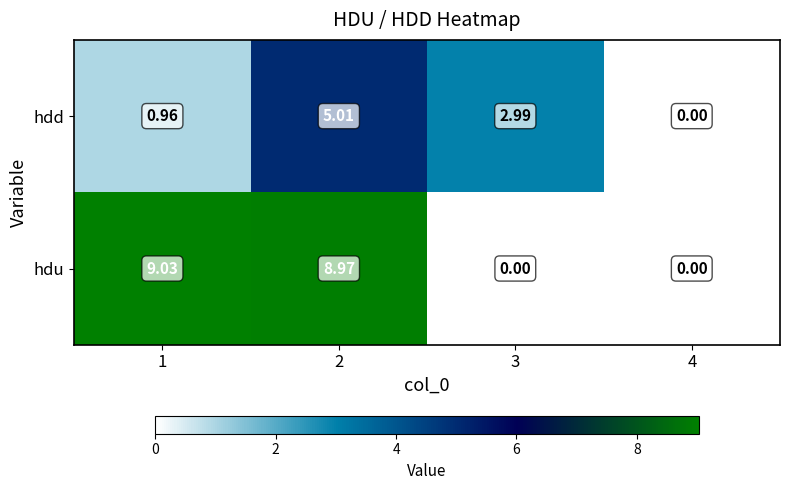

Which series has the largest range (max minus min)?

hdu